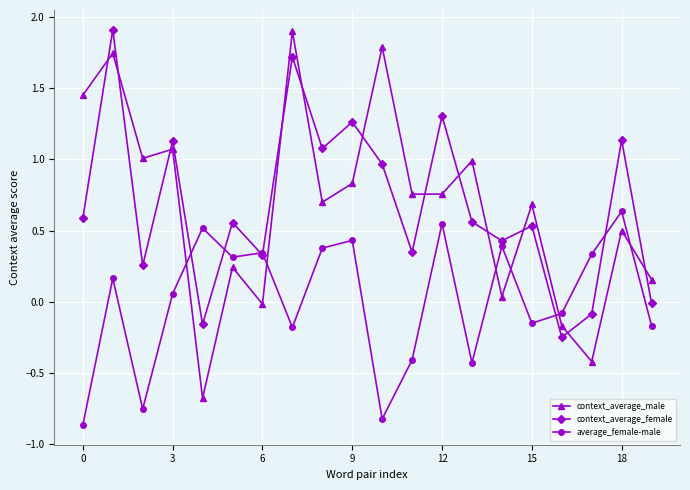

Which series has the widest spread of values?

context_average_male